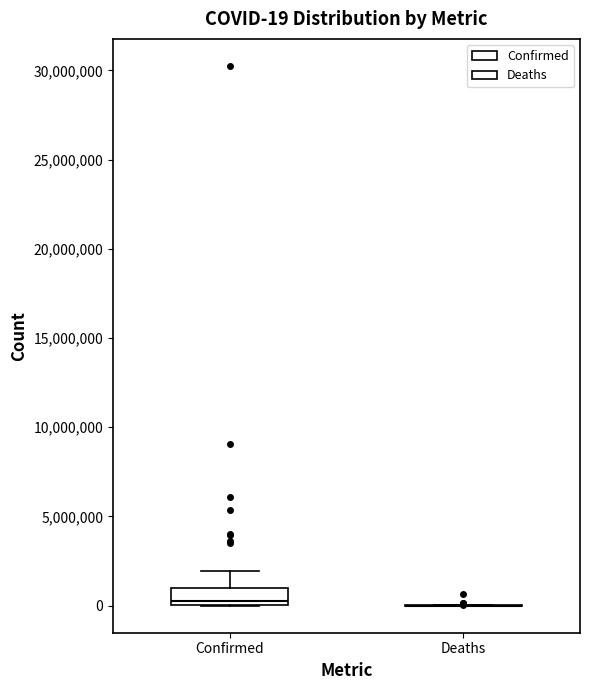

Comparing the boxes themselves (not the whiskers), which one is the tallest?

Confirmed